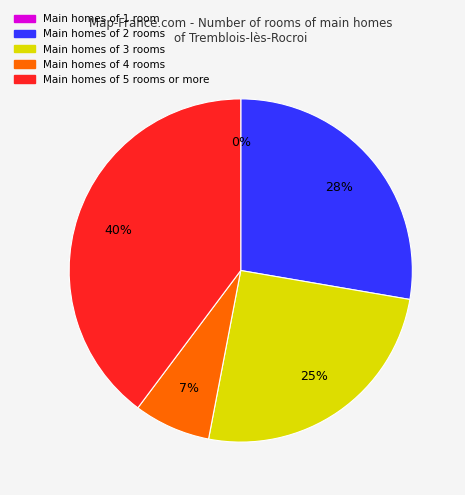

Is there a majority slice in this chart?

No